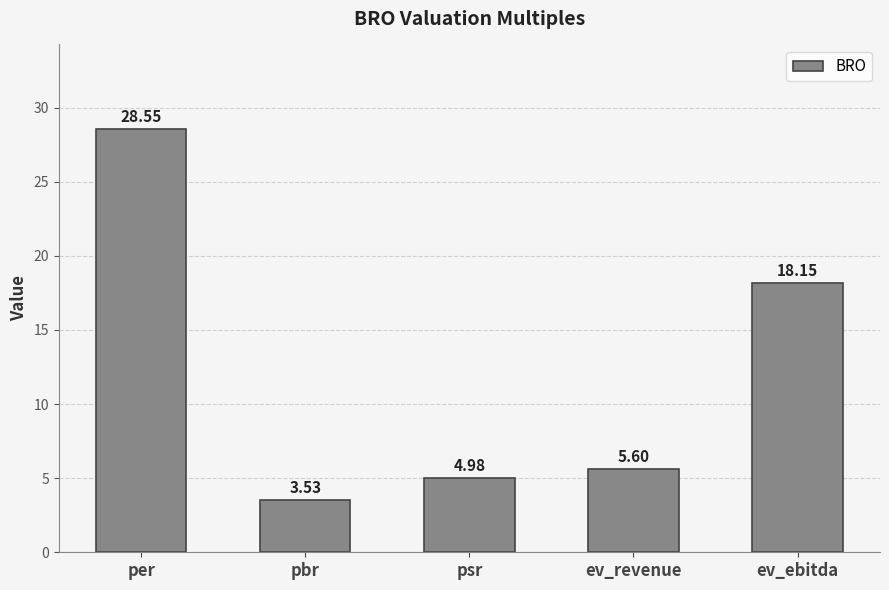

At which category does the chart reach its minimum across all series?

pbr